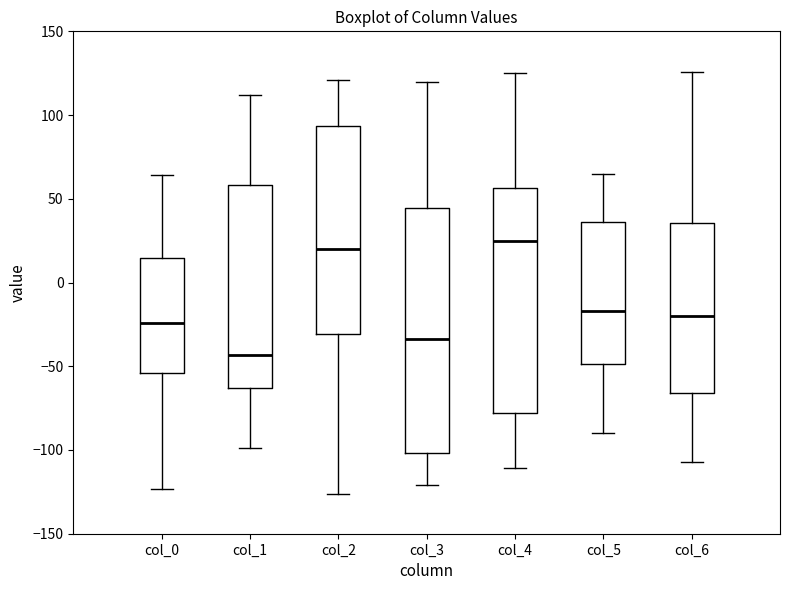

Reading left to right, read every box against the y-axis: the position of its median line, the range the box covers, and the ends of its whiskers. The values are not printed on the chart, so give them approximately, as read against the axis.

col_0: median -25, box -55 to 15, whiskers -125 to 65
col_1: median -45, box -65 to 60, whiskers -100 to 110
col_2: median 20, box -30 to 95, whiskers -125 to 120
col_3: median -35, box -100 to 45, whiskers -120 to 120
col_4: median 25, box -80 to 55, whiskers -110 to 125
col_5: median -15, box -50 to 35, whiskers -90 to 65
col_6: median -20, box -65 to 35, whiskers -105 to 125